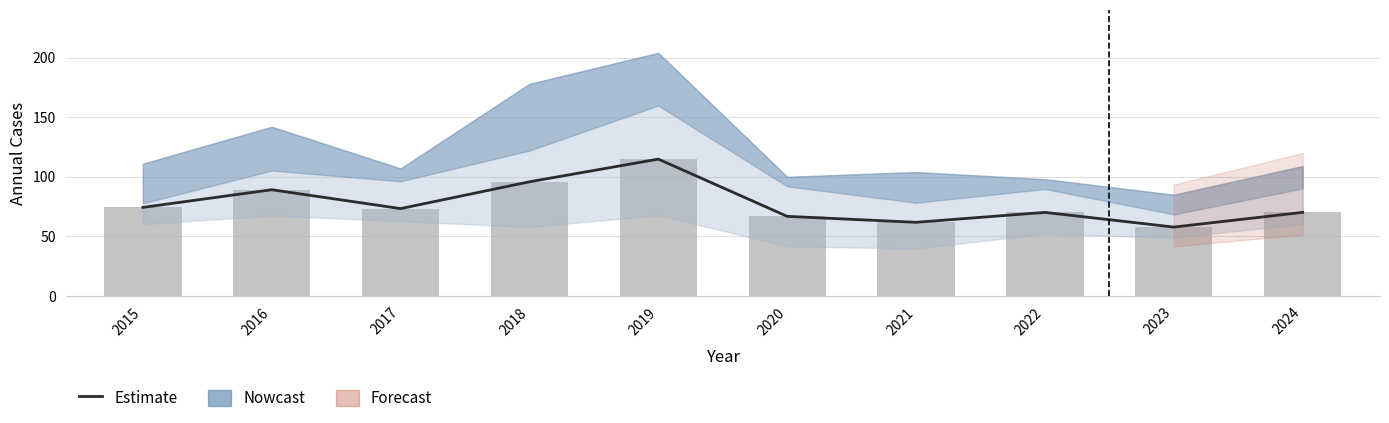

Reading left to right, extract all data points from this chart.

Estimate: 74.3	89.2	73.3	95.8	114.8	66.8	61.8	70.2	57.8	70.2
Mean (neighborhoods): 74.3	89.2	73.3	95.8	114.8	66.8	61.8	70.2	57.8	70.2